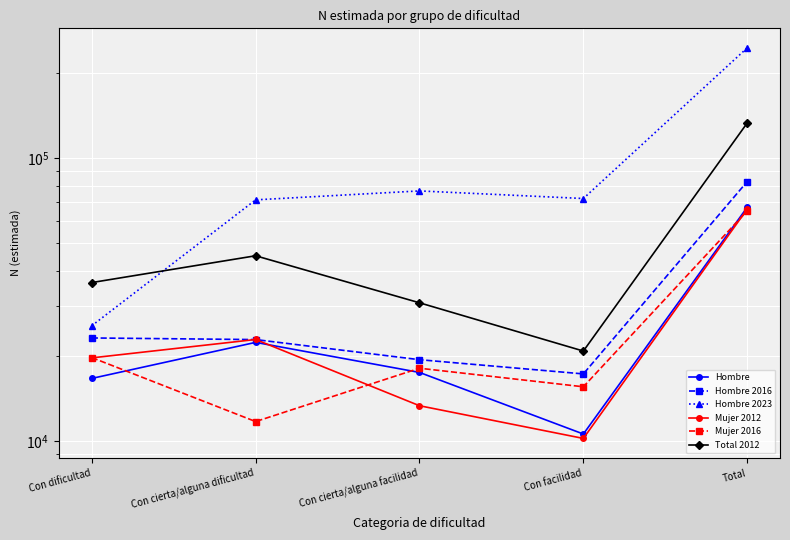

What is the greatest value displayed?

245541